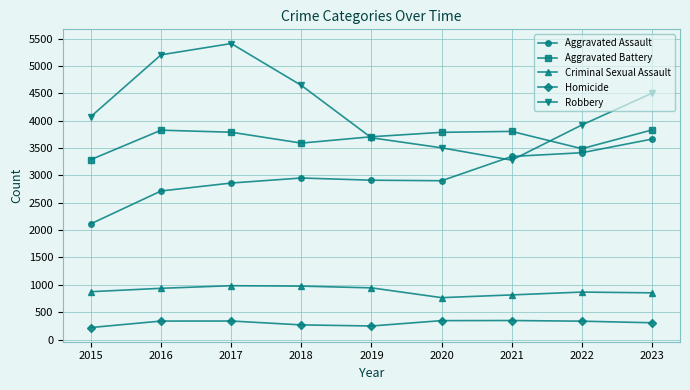

In Criminal Sexual Assault, how many points are higher than both neighbors (excluding endpoints)?

2